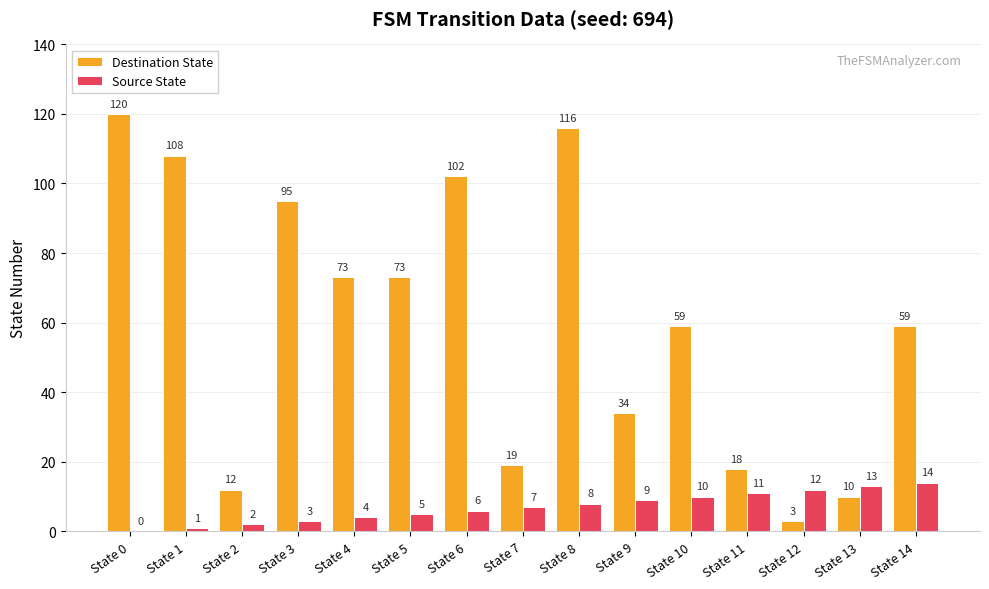

Read the Source State value at State 7.

7